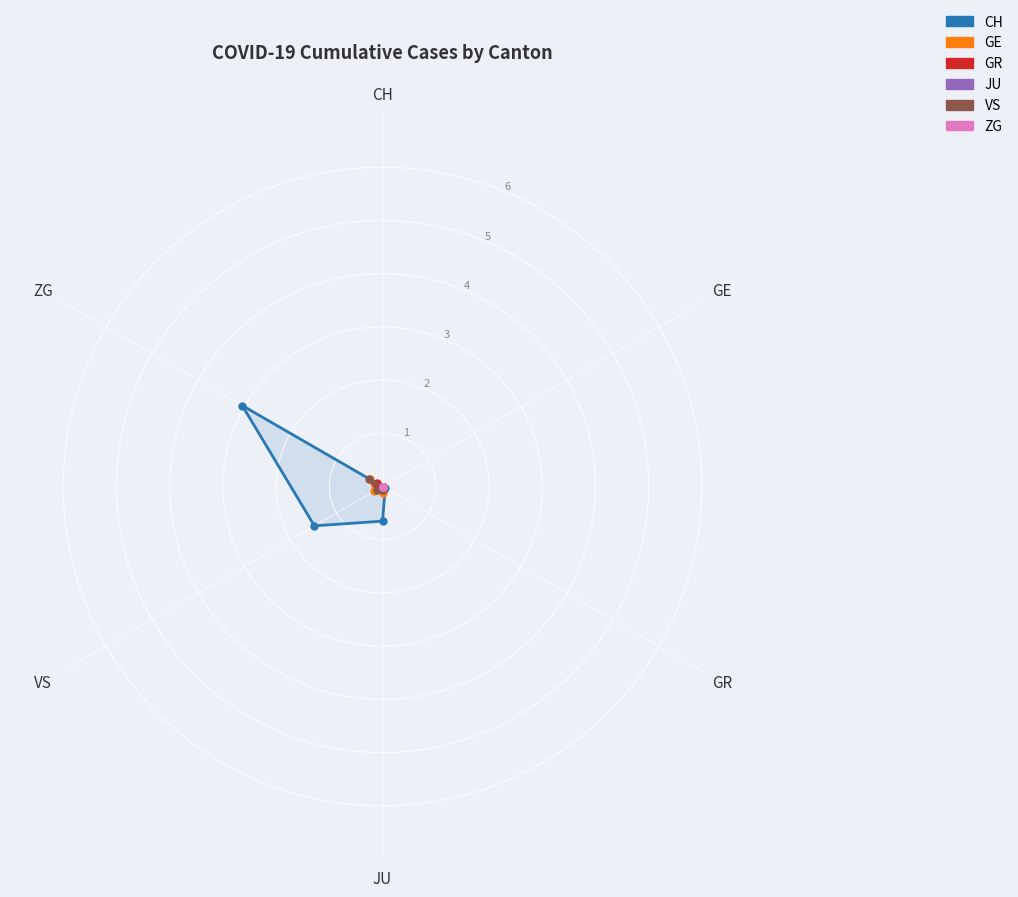

Which series changed the most between VS and CH?

CH